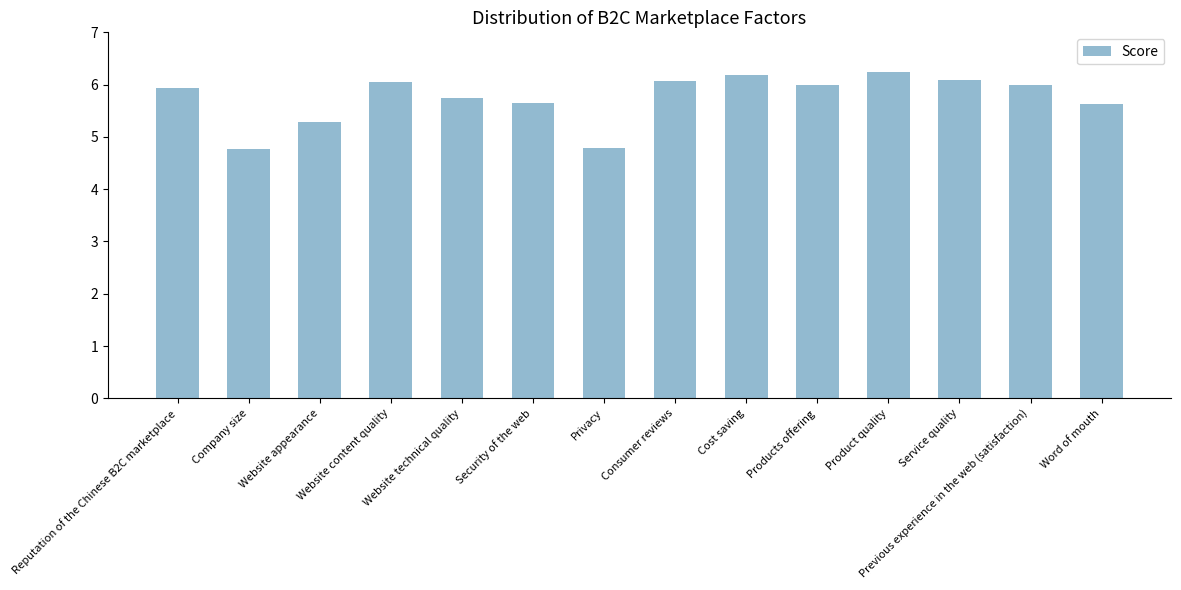

The chart shows a value of 6.0 at Products offering. True or false?

True